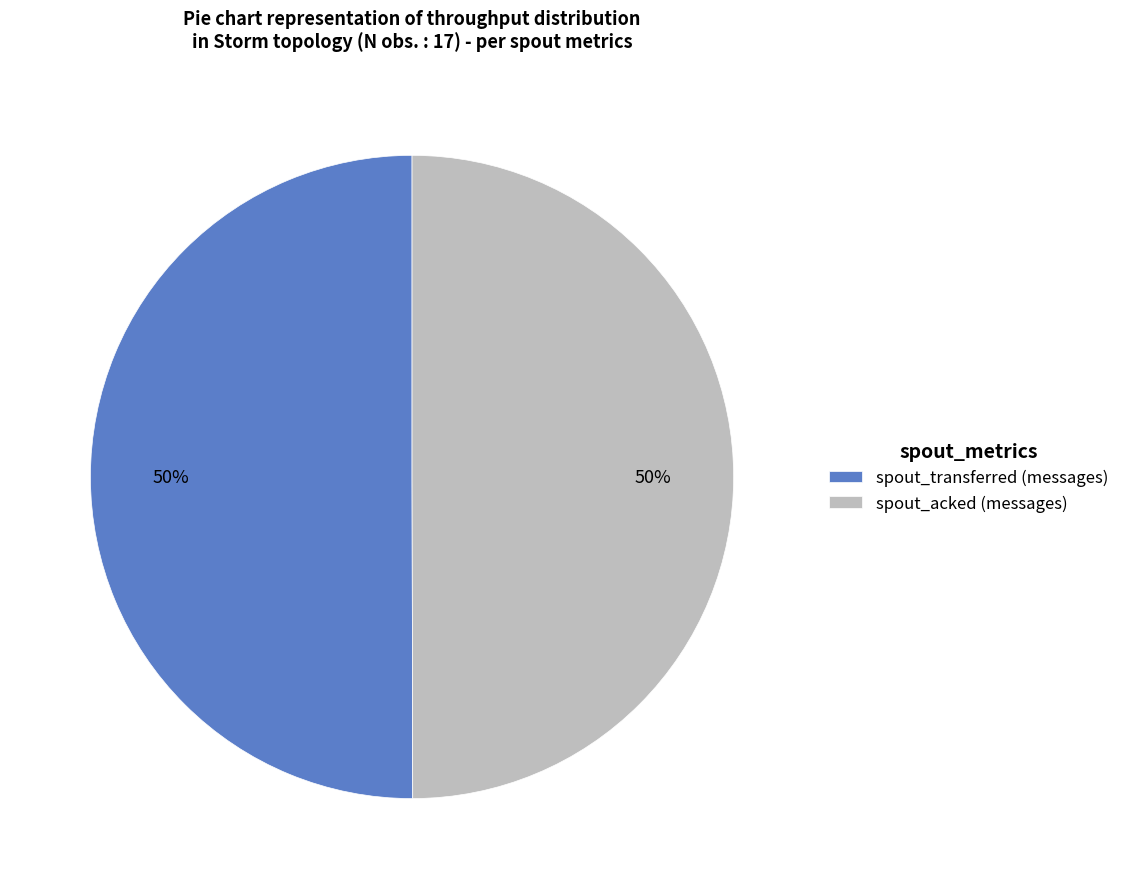

To the nearest percent, what is the combined percentage of spout_acked (messages) and spout_transferred (messages)?

100%